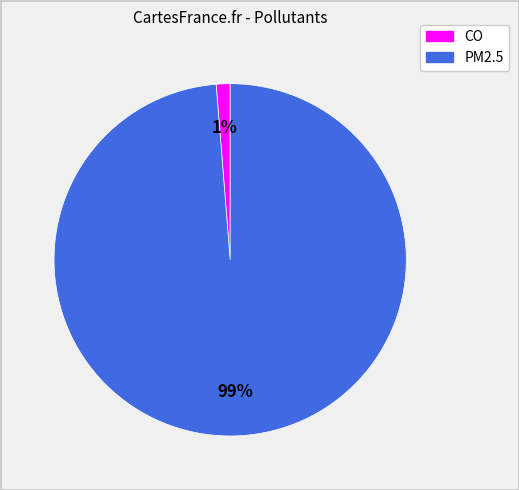

To the nearest percent, what percentage of the pie is CO?

1%